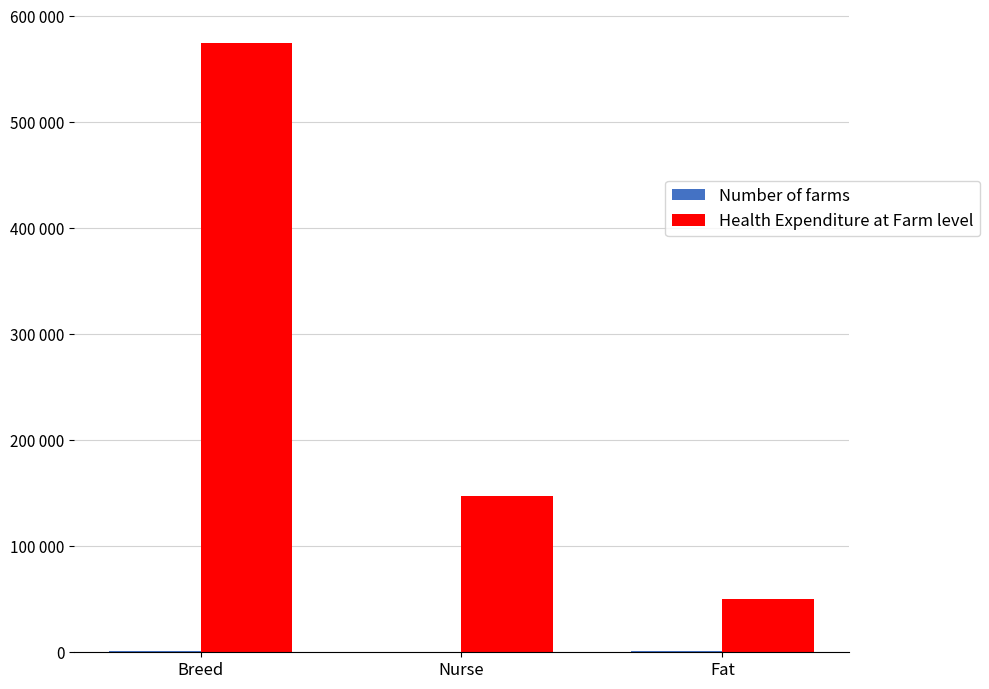

What is the minimum value for Number of farms?

483.0